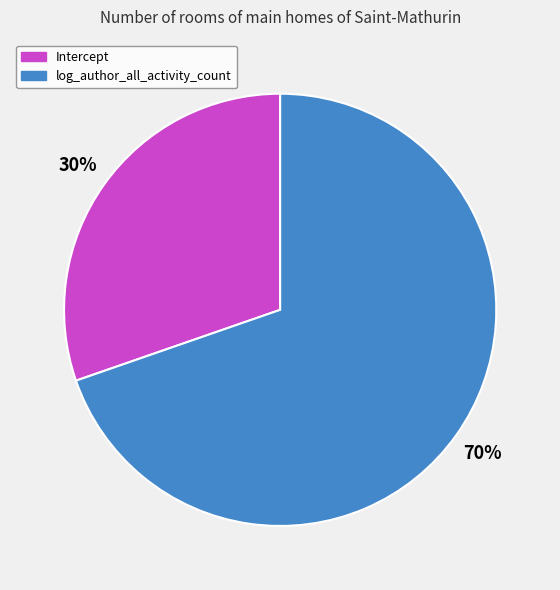

Rank the categories by value from lowest to highest.

Intercept, log_author_all_activity_count